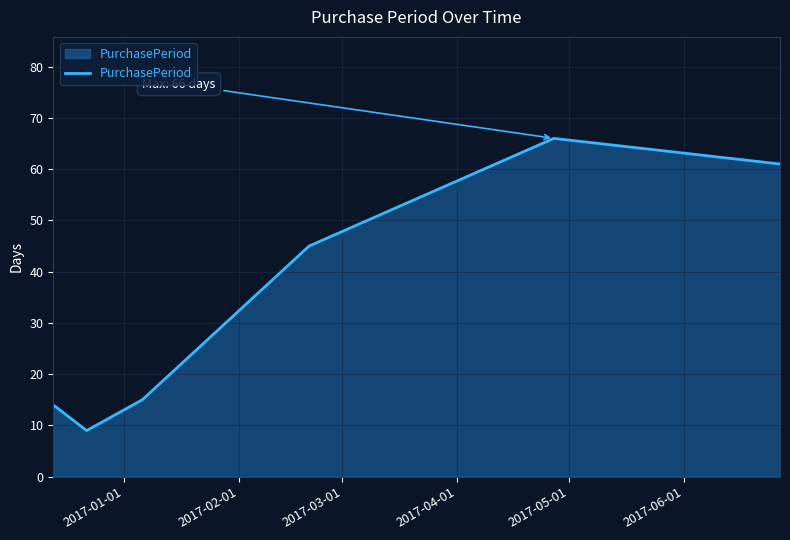

What is the average value?

35